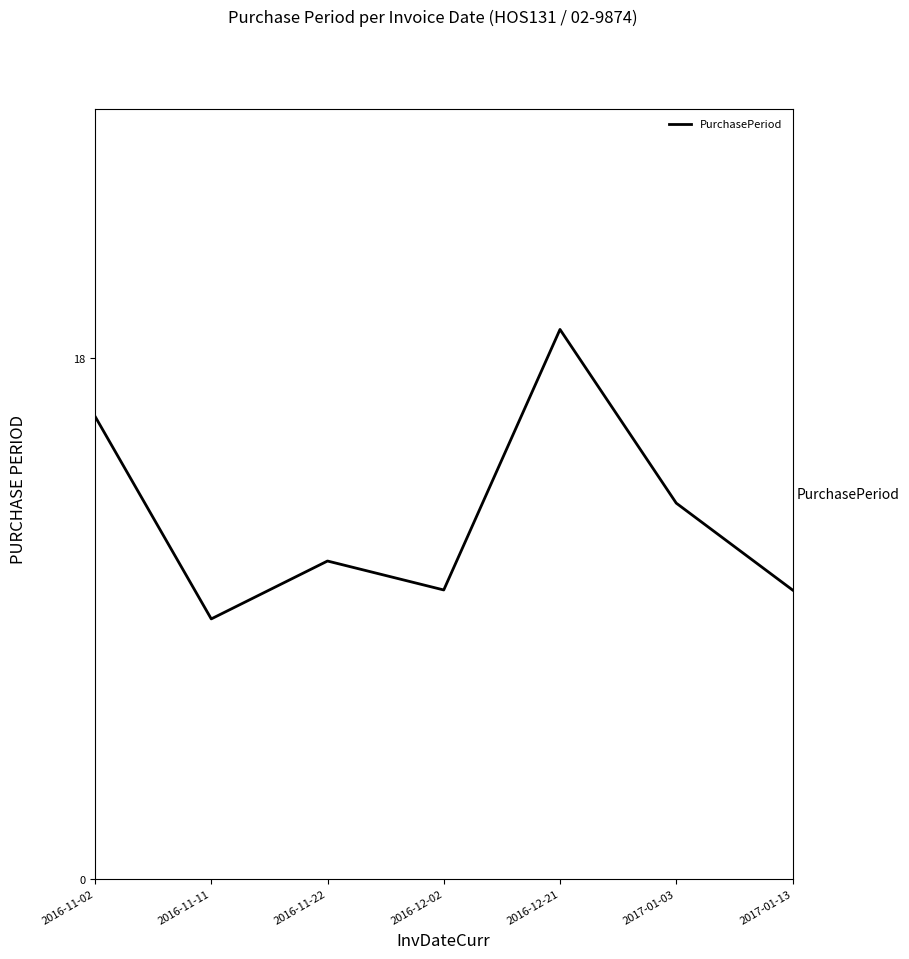

What position from the left is 2016-12-02?

4